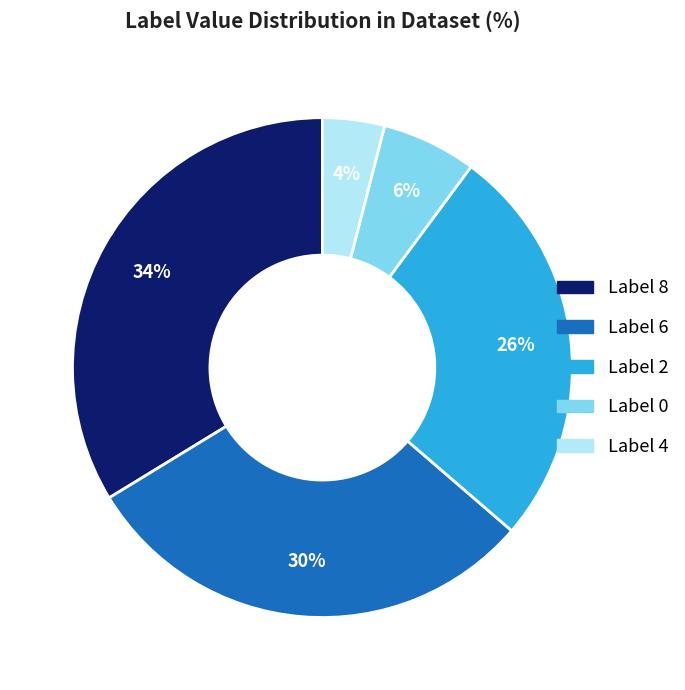

Combined, do Label 0 and Label 4 account for over 50%?

No